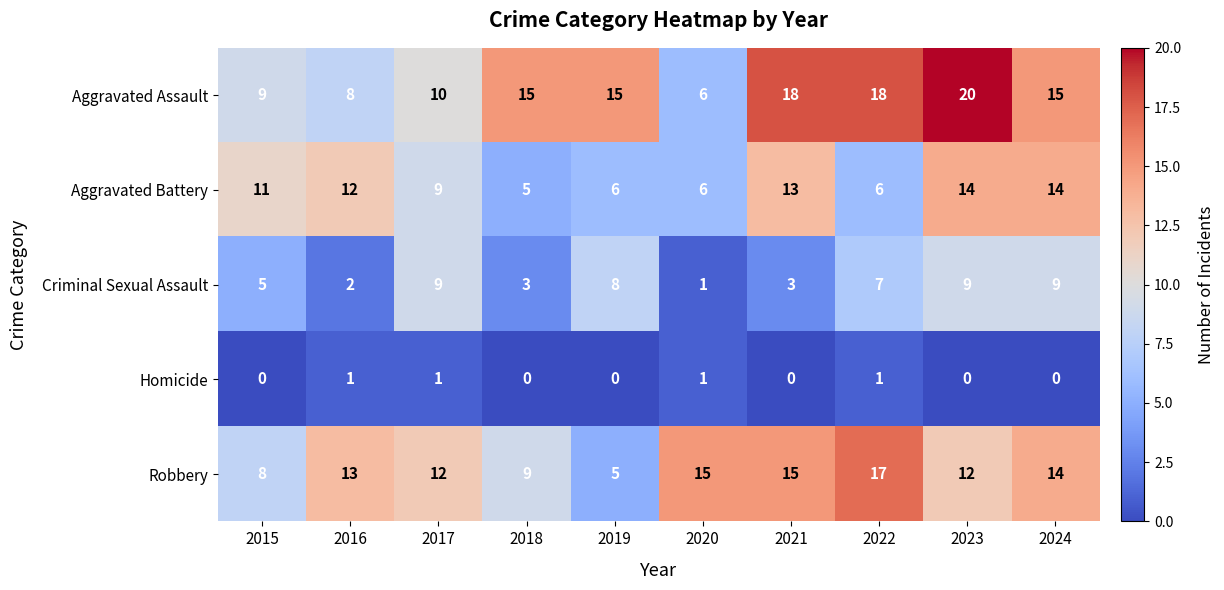

How many distinct data groups are displayed?

5